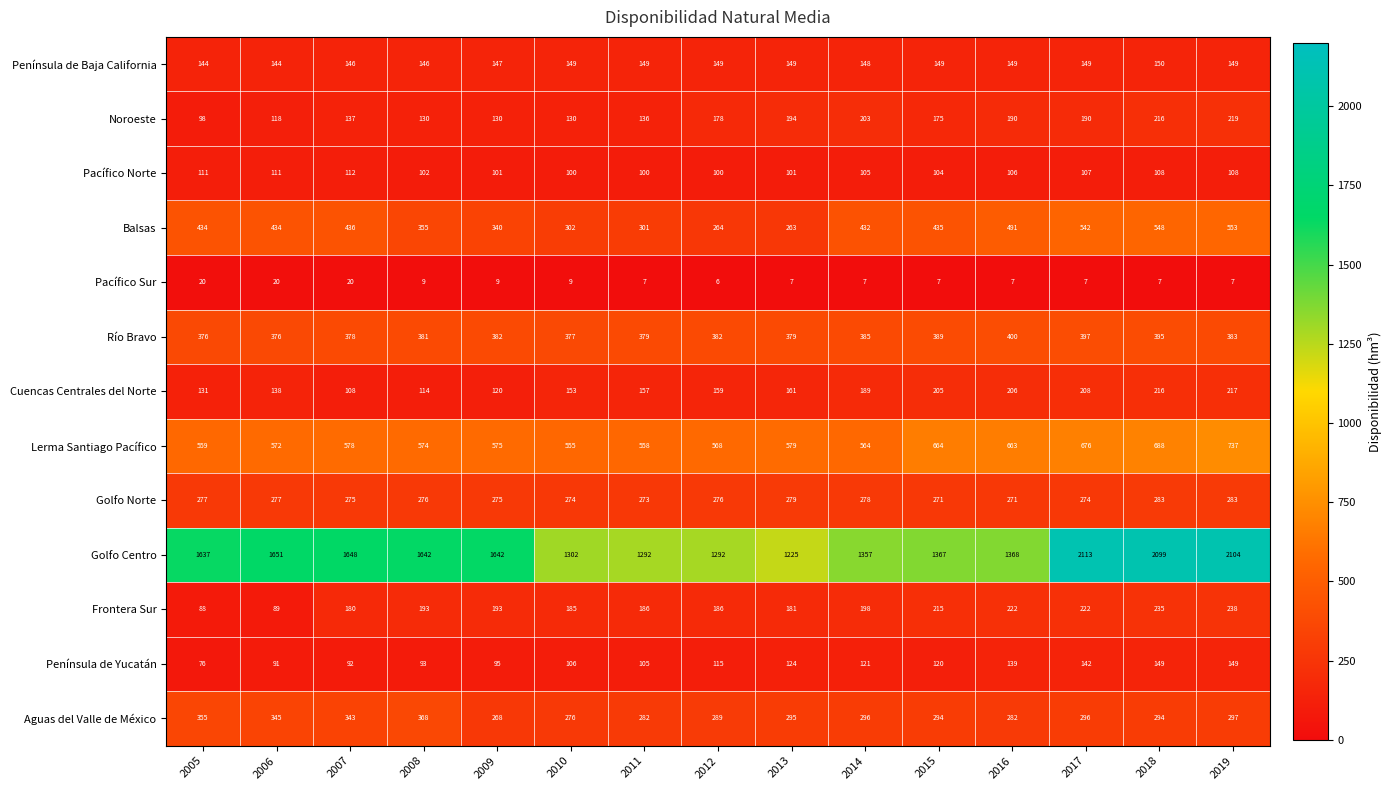

The value of Golfo Norte at 2019 is 283. True or false?

True